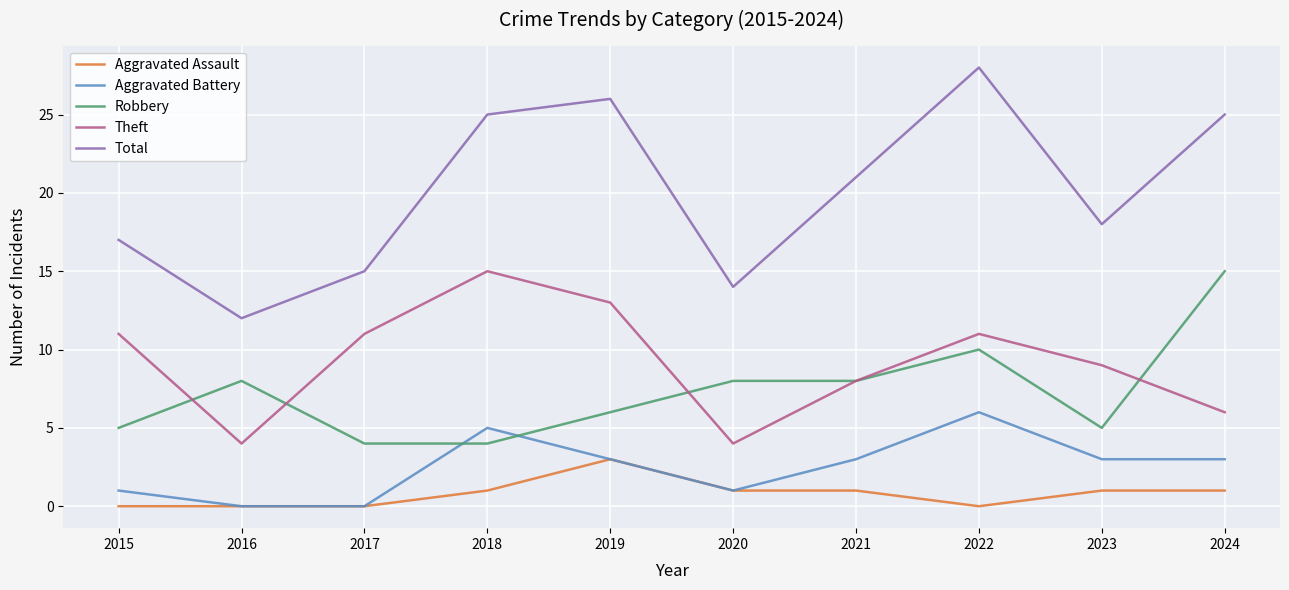

Is it true that Robbery equals 4 at 2022?

False